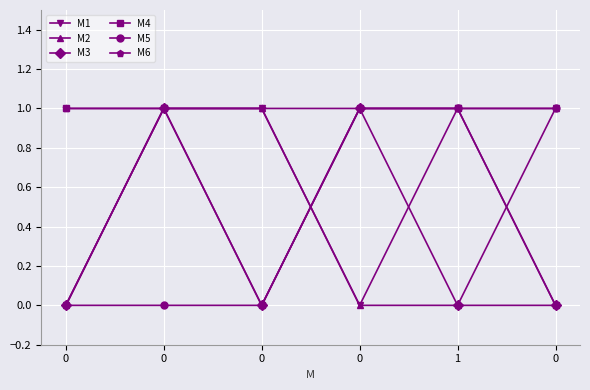

True or false: M4 has more than 2 interior local peaks.

False